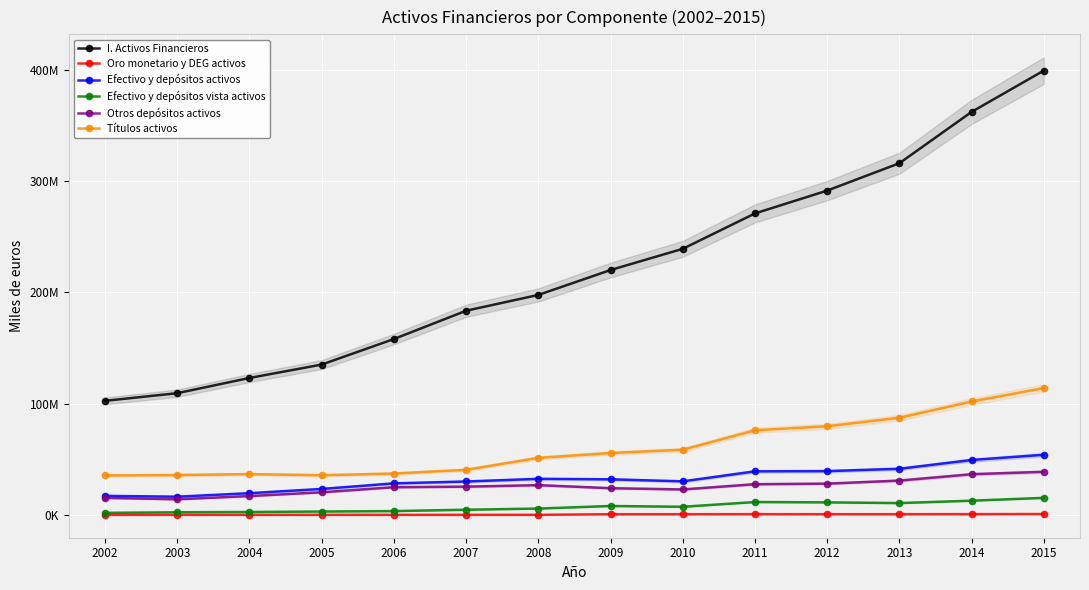

True or false: Otros depósitos activos and Efectivo y depósitos vista activos intersect in this chart.

False